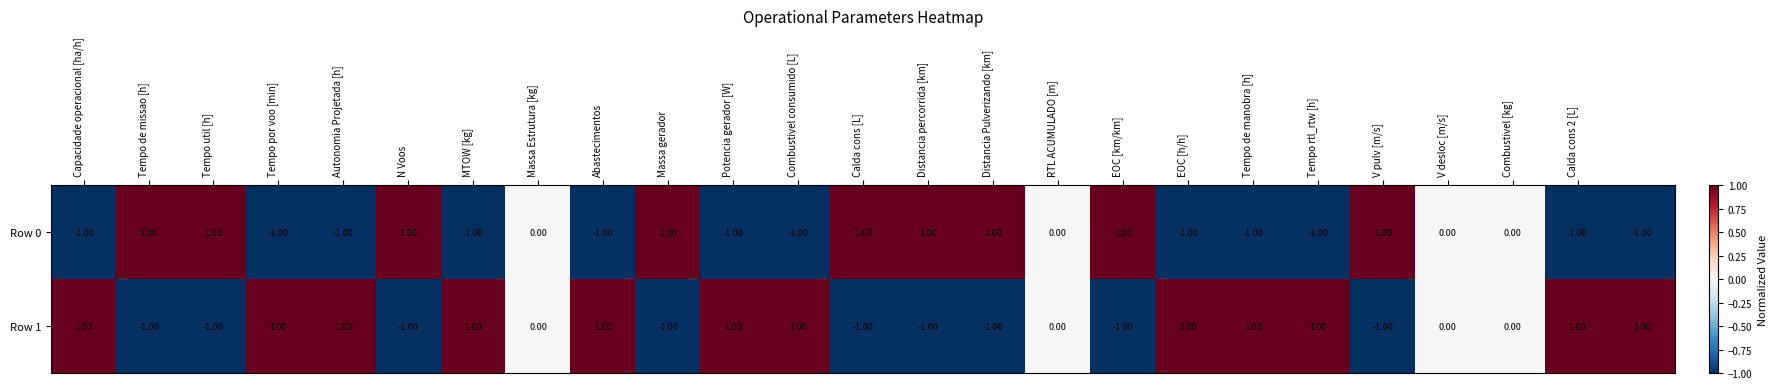

What is the sum of all Row 0 values?

-3